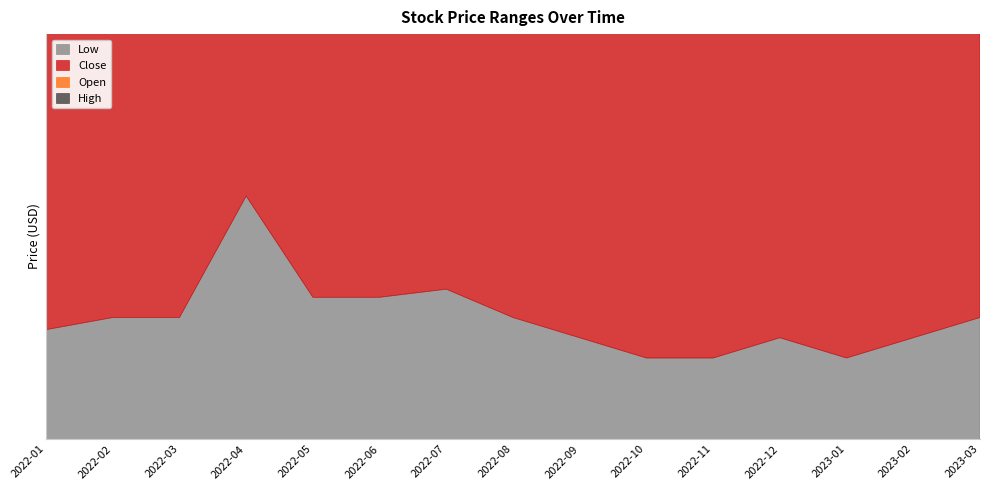

True or false: Close has a value of 41.9 at 2022-10.

False